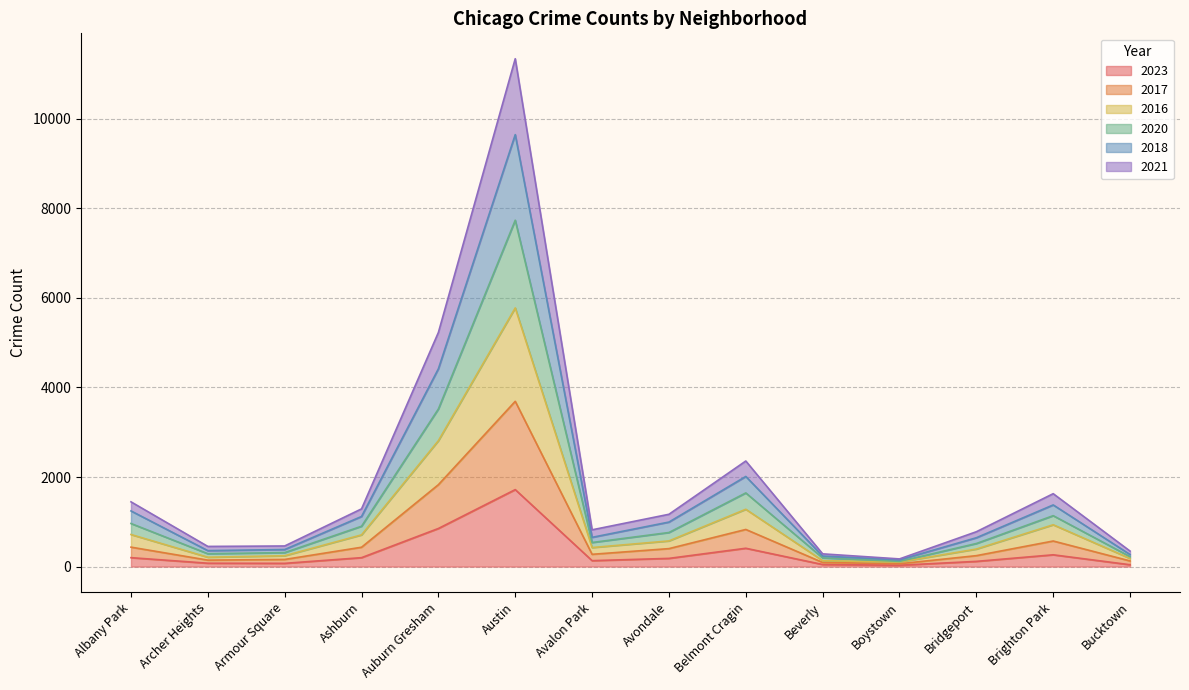

What are all the series names shown in the legend?

2023, 2017, 2016, 2020, 2018, 2021